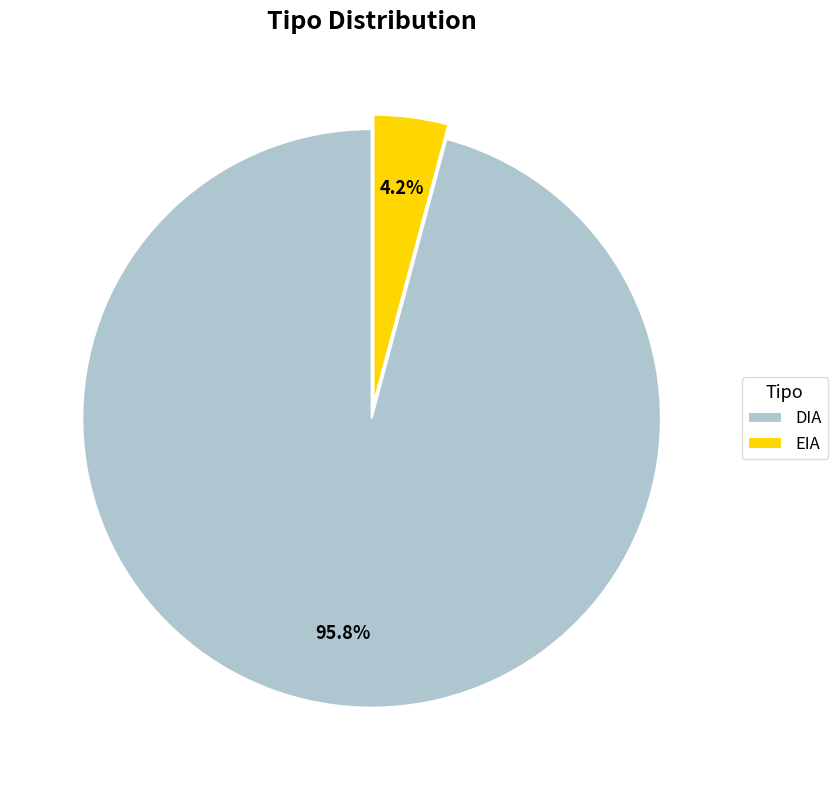

What percentage is NOT represented by EIA?

95.8%